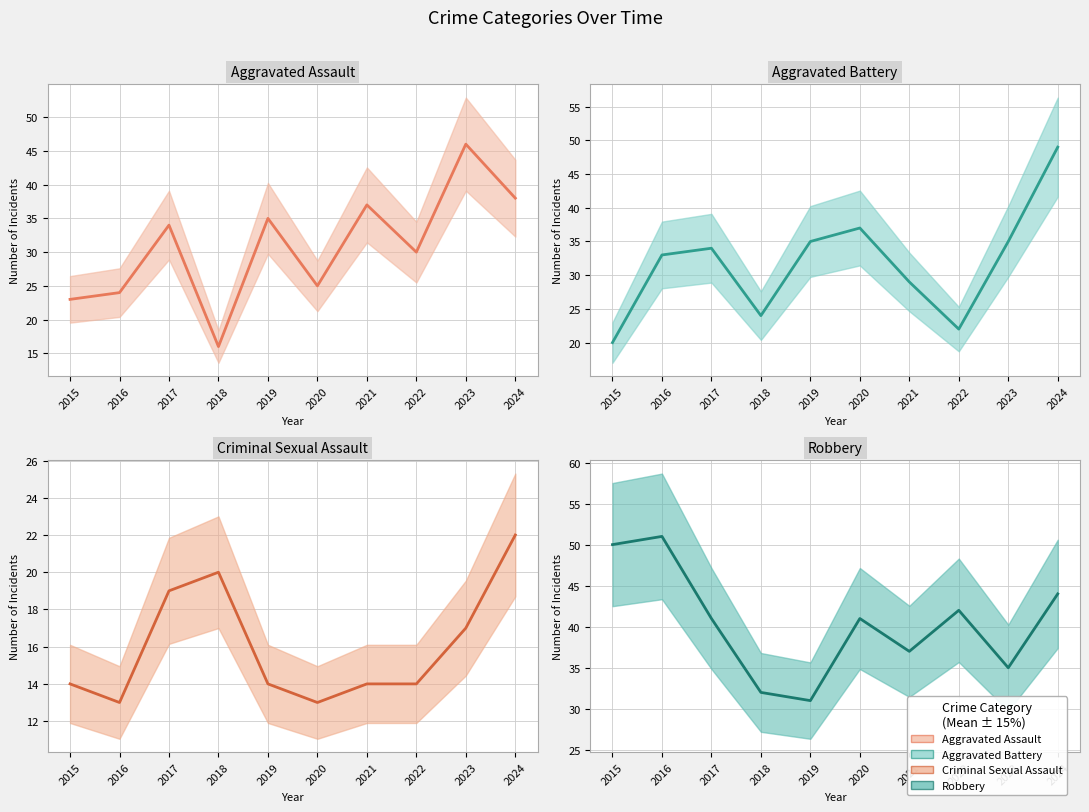

Reading left to right, list all the values displayed in this chart.

Aggravated Assault: 23	24	34	16	35	25	37	30	46	38
Aggravated Battery: 20	33	34	24	35	37	29	22	35	49
Criminal Sexual Assault: 14	13	19	20	14	13	14	14	17	22
Robbery: 50	51	41	32	31	41	37	42	35	44